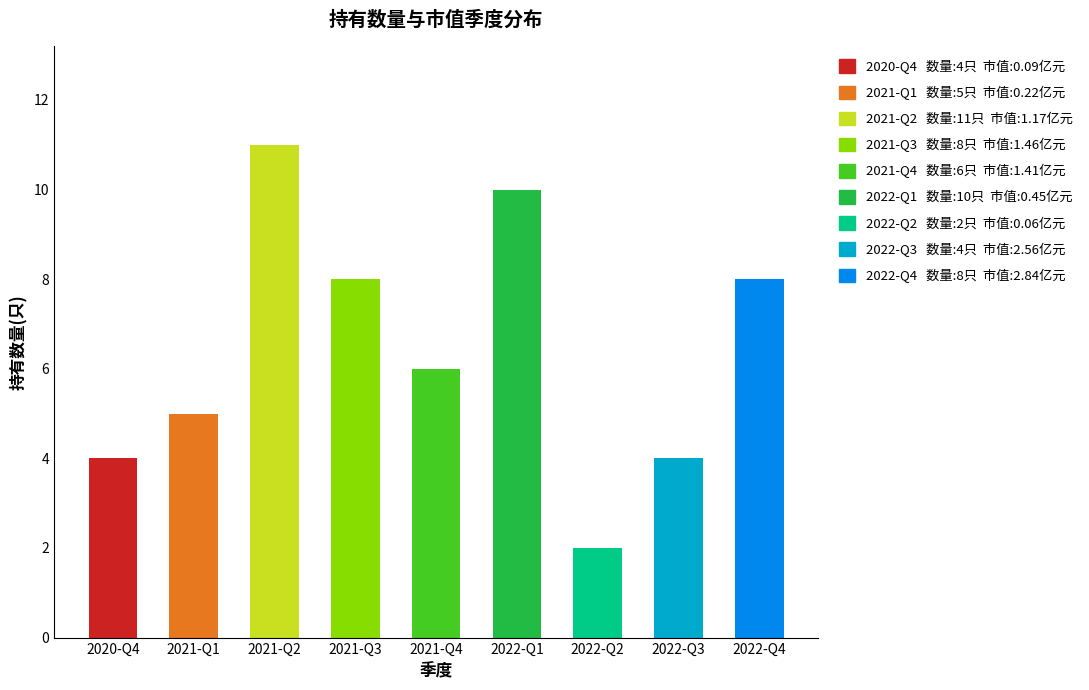

Where is the data nearest to the value 6?

2021-Q4